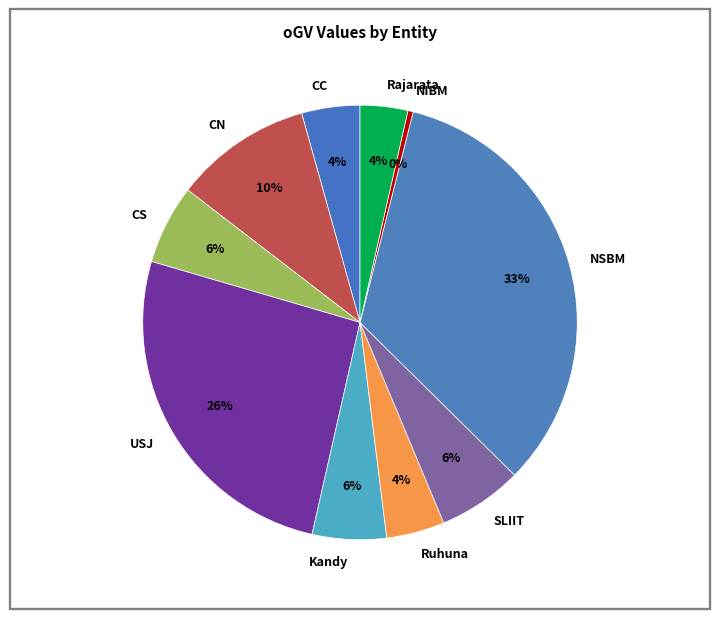

To the nearest percent, what is the combined percentage of CS and NSBM?

39%